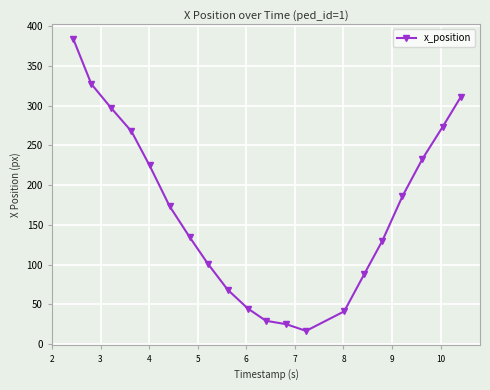

Reading left to right, transcribe all the data shown in this chart.

384.2	327.4	296.8	267.8	224.9	173.5	134.5	101.2	68.1	44.6	29.1	24.9	16.4	41.0	88.1	130.0	186.0	233.3	273.3	310.8